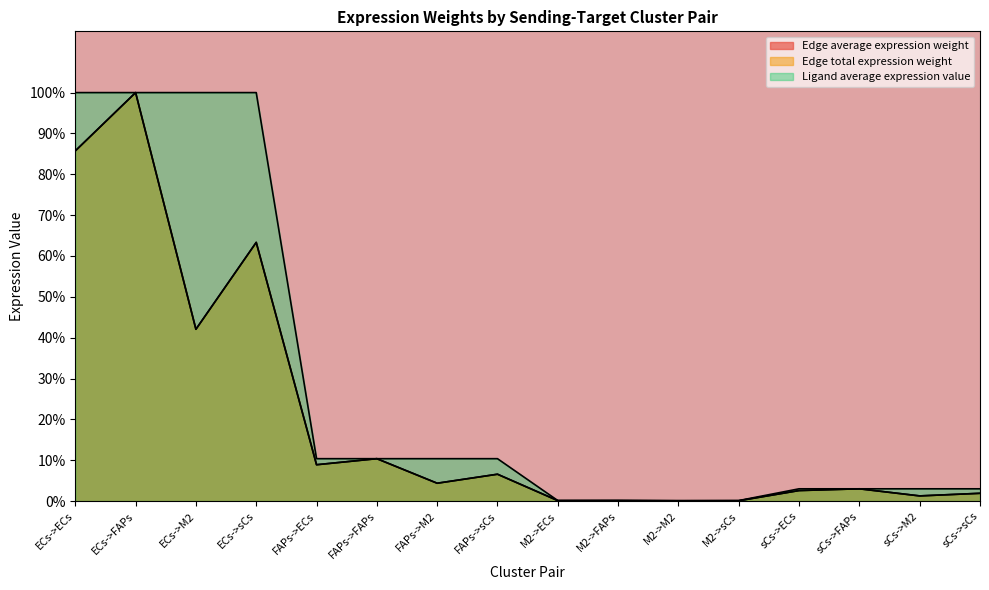

How many times do Ligand average expression value and Edge total expression weight cross each other?

4